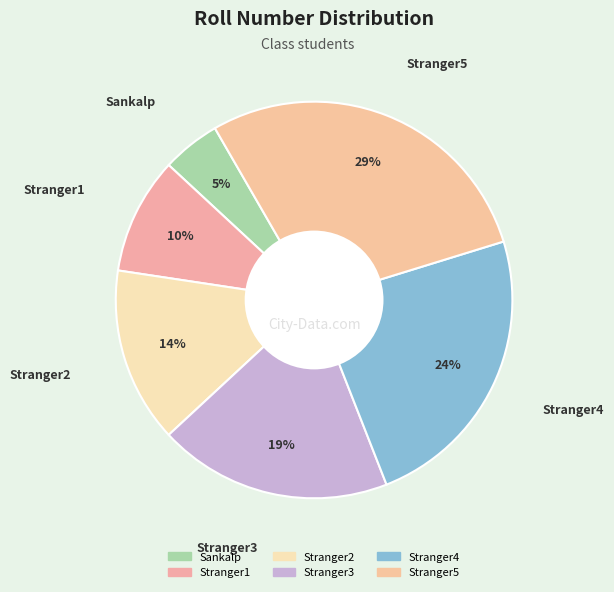

Does Stranger5 represent more than half of the total?

No